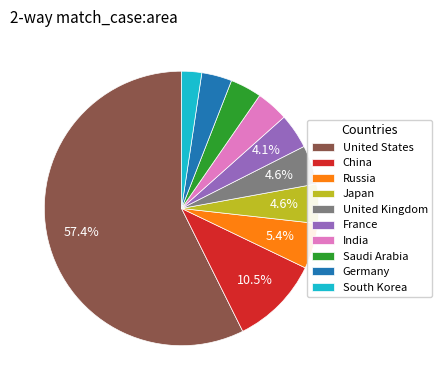

Count the number of slices in the pie.

10